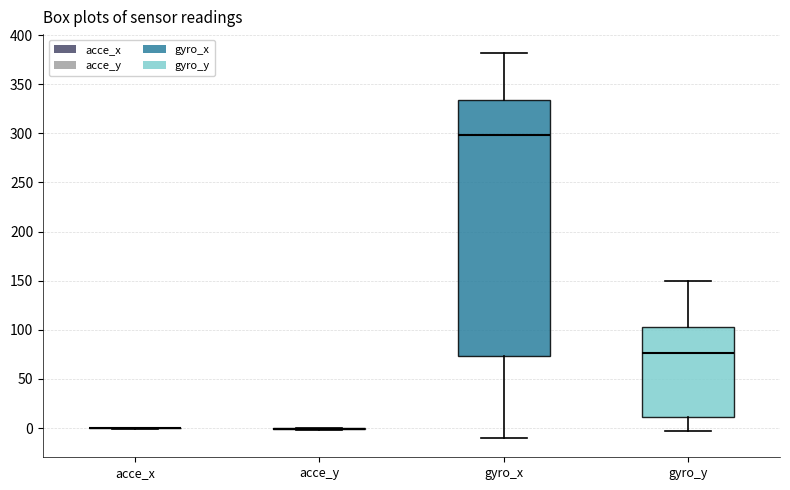

Reading left to right, transcribe this box plot: for each box, give where its median line is, the range the box spans, and where its two whiskers end, as read against the y-axis. The values are not printed on the chart, so give them approximately, as read against the axis.

acce_x: box collapsed to a line at 0, whiskers 0 to 0
acce_y: box collapsed to a line at 0, whiskers 0 to 0
gyro_x: median 300, box 75 to 335, whiskers -10 to 380
gyro_y: median 75, box 10 to 105, whiskers -5 to 150